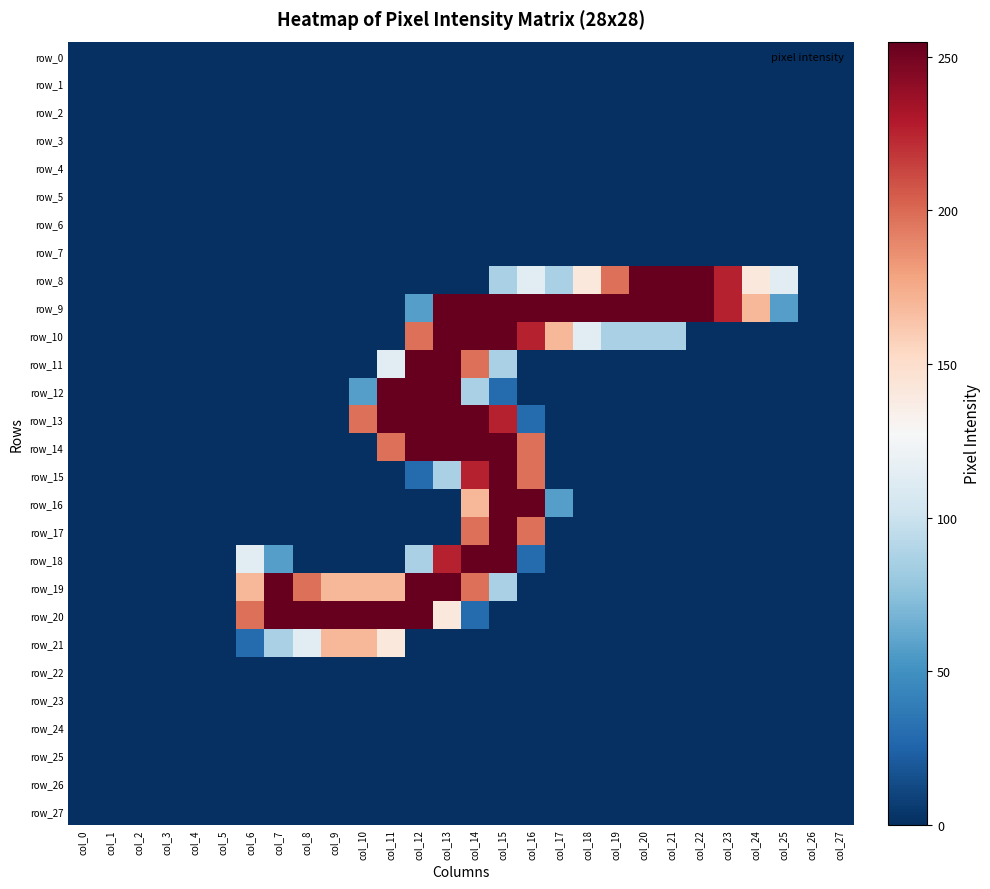

Which series has the largest total across all categories?

row_9